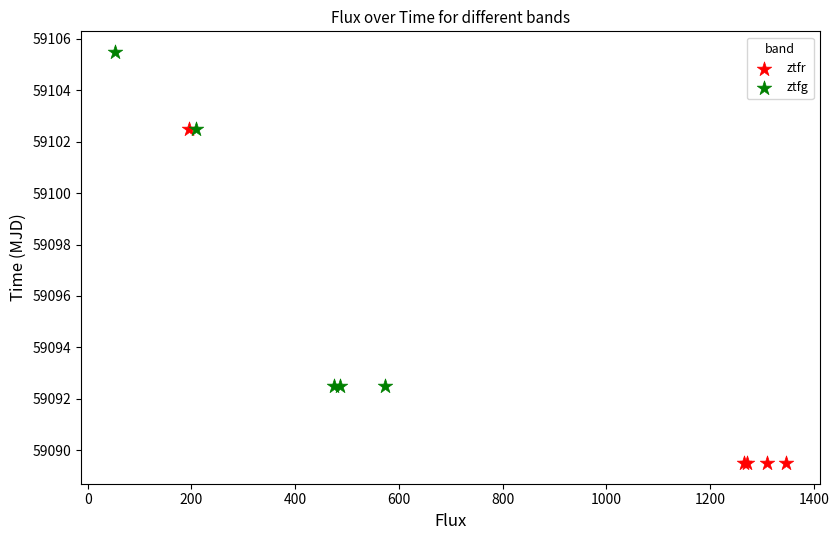

Which series reaches the maximum Y coordinate?

ztfg